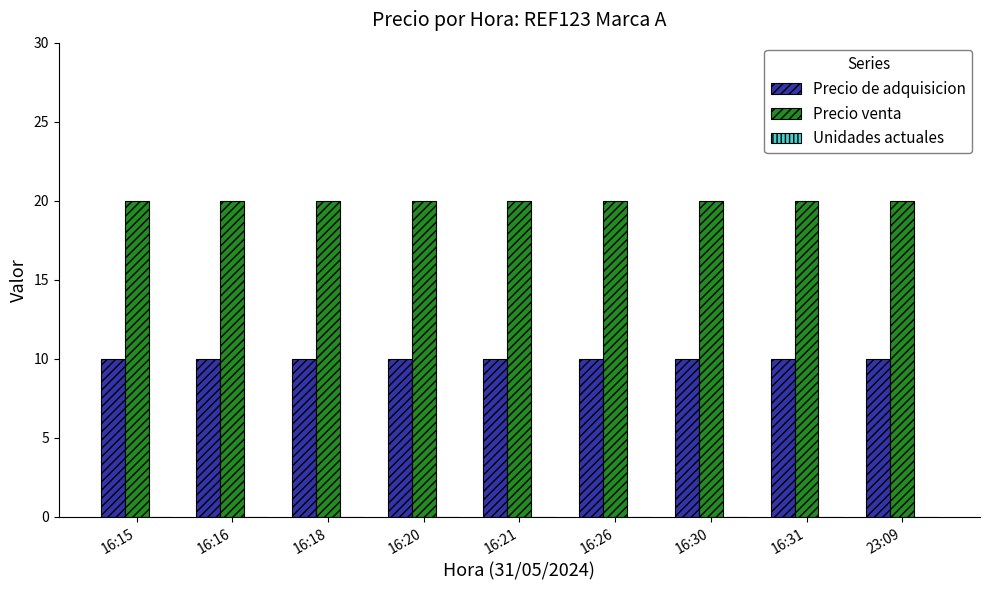

The Precio de adquisicion series shows 10 at 16:18. True or false?

True